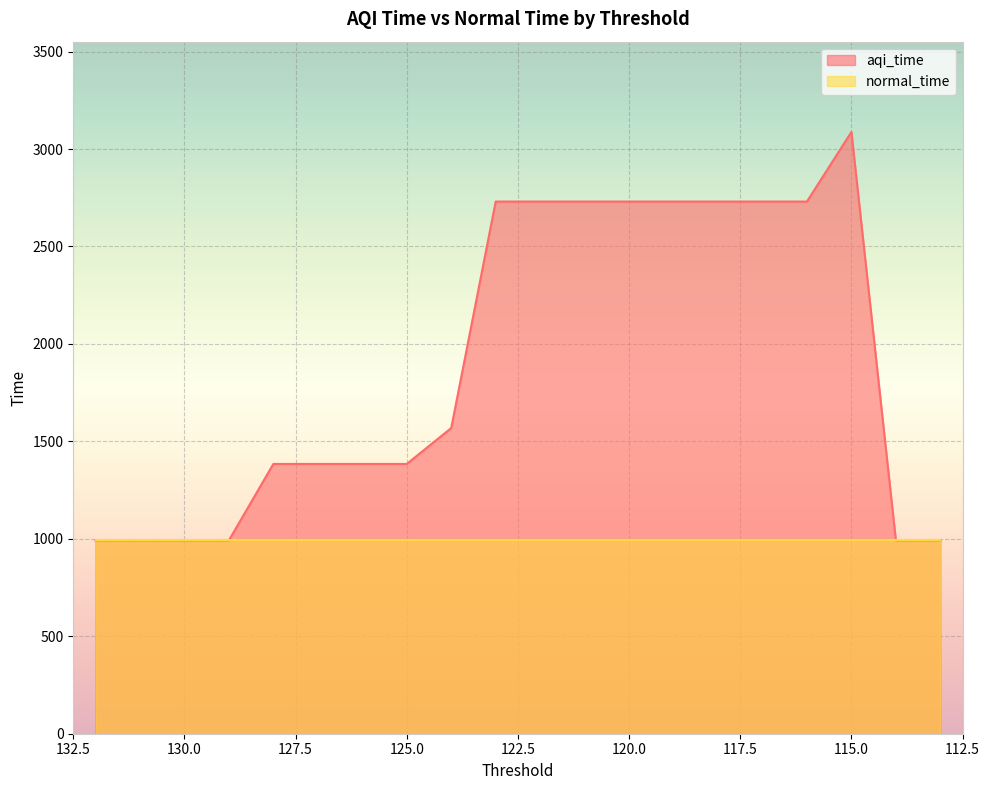

What is the difference between the second highest and minimum values?

1738.4